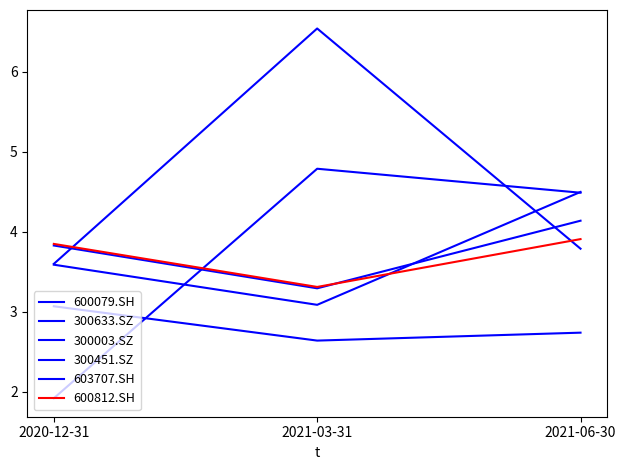

Does the chart display data point markers on the line(s)?

No